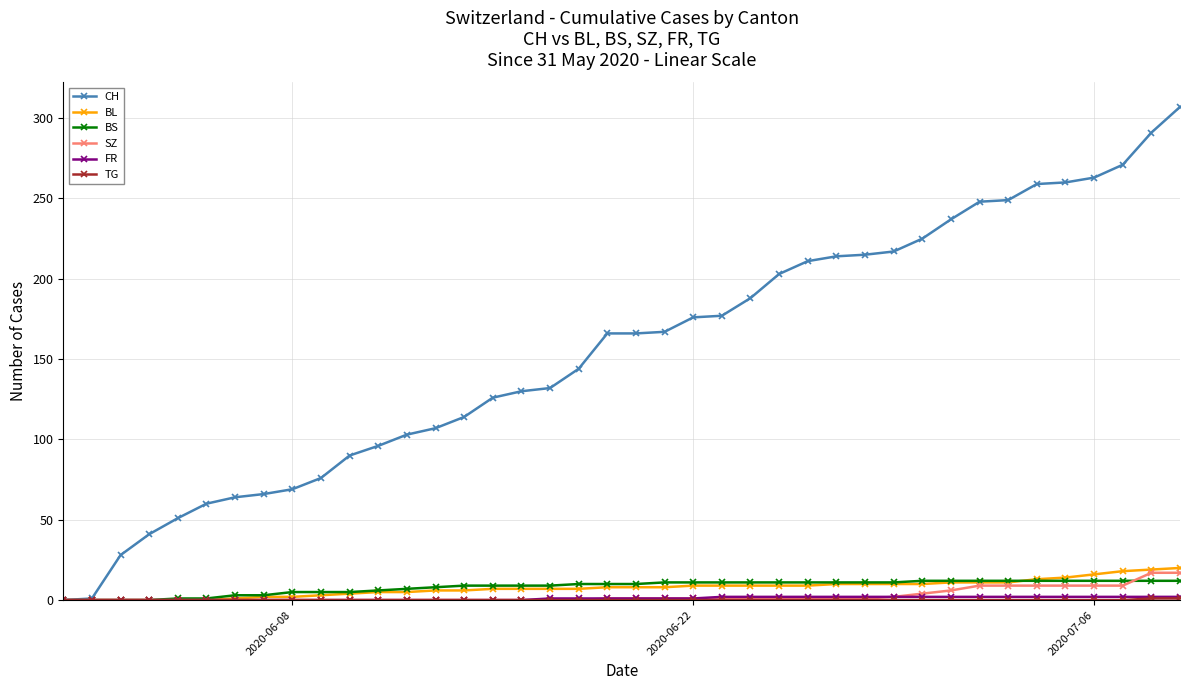

Which series has the widest spread of values?

CH